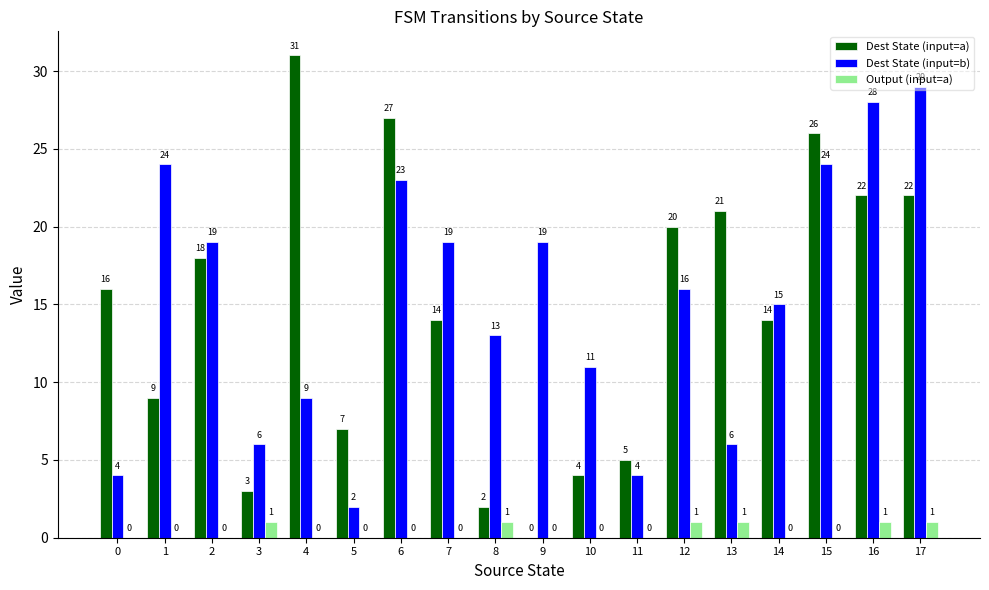

What are all the series names shown in the legend?

Dest State (input=a), Dest State (input=b), Output (input=a)